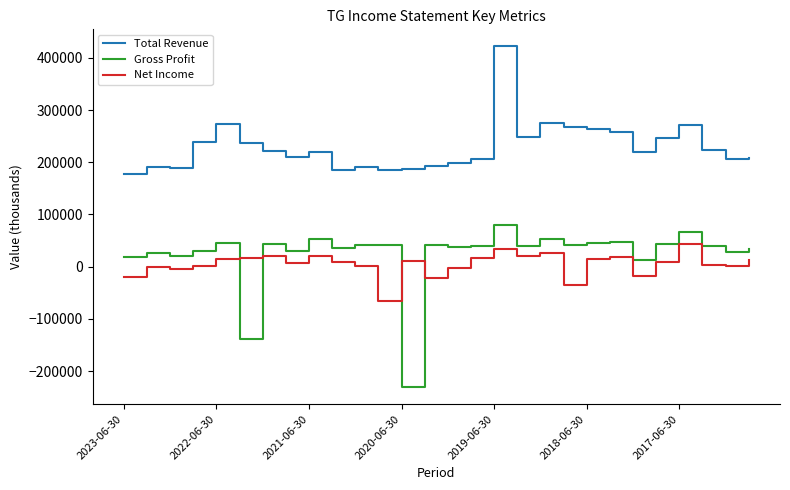

True or false: Total Revenue and Net Income intersect in this chart.

False